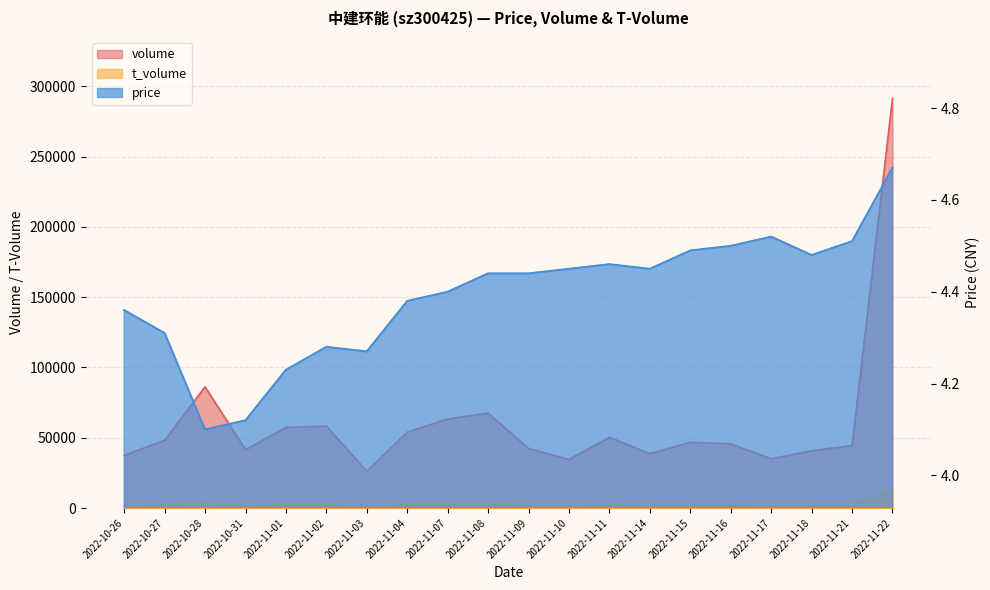

What are all the series names shown in the legend?

volume, t_volume, price